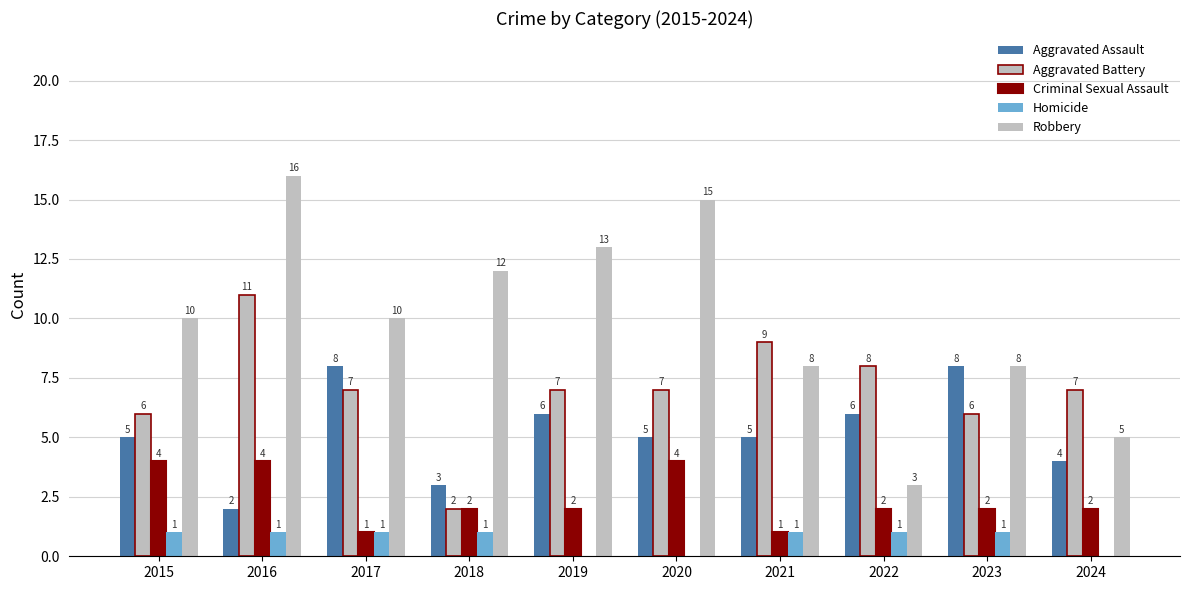

Is the value of Robbery at 2020 greater than the value of Homicide at 2019?

Yes